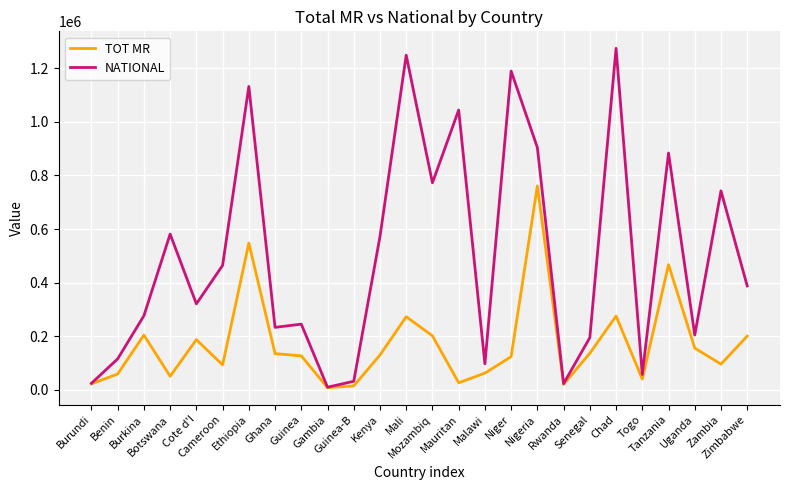

What are all the series names shown in the legend?

TOT MR, NATIONAL